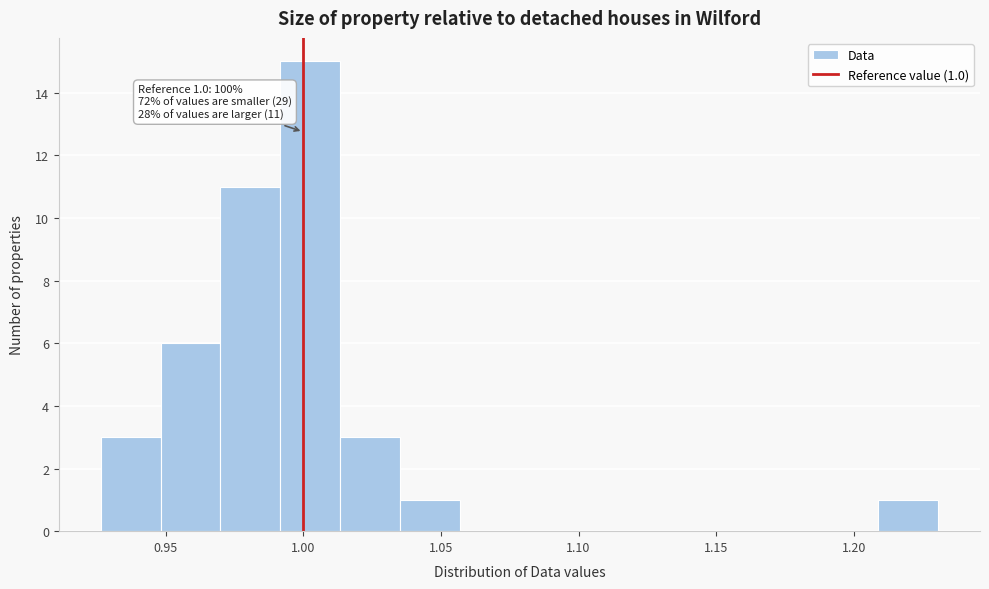

Which range on the x-axis has the tallest bar?

0.990 to 1.015